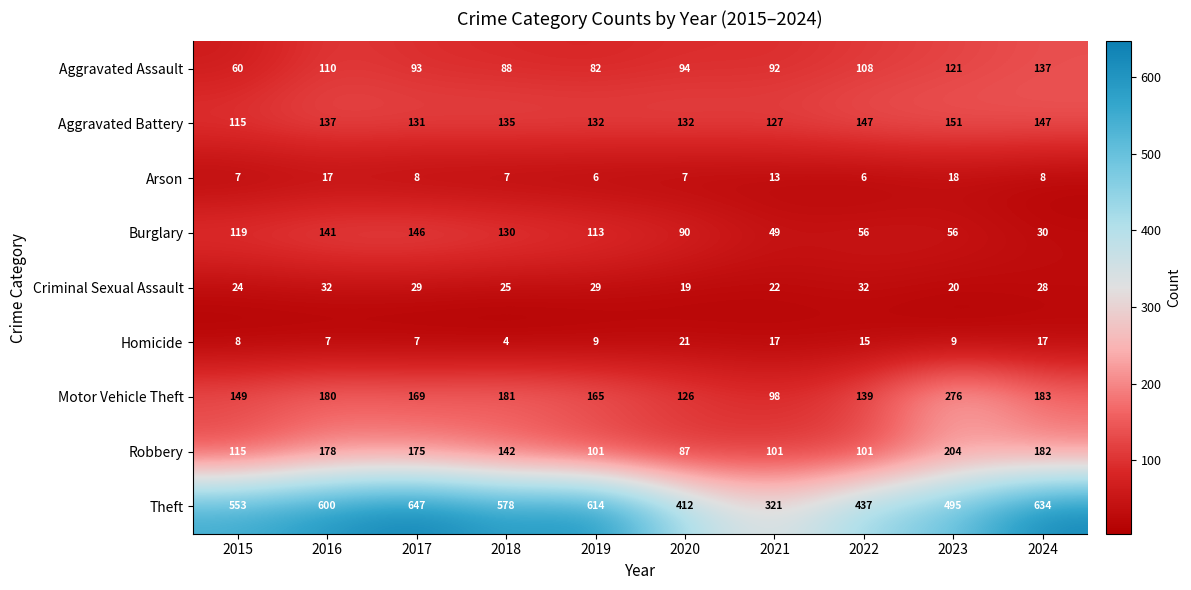

At which category is the sum across all series the highest?

2017